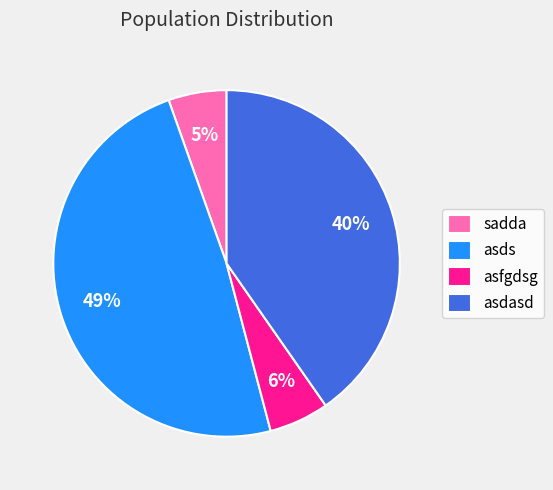

To the nearest percent, what percentage of the pie is asfgdsg?

6%